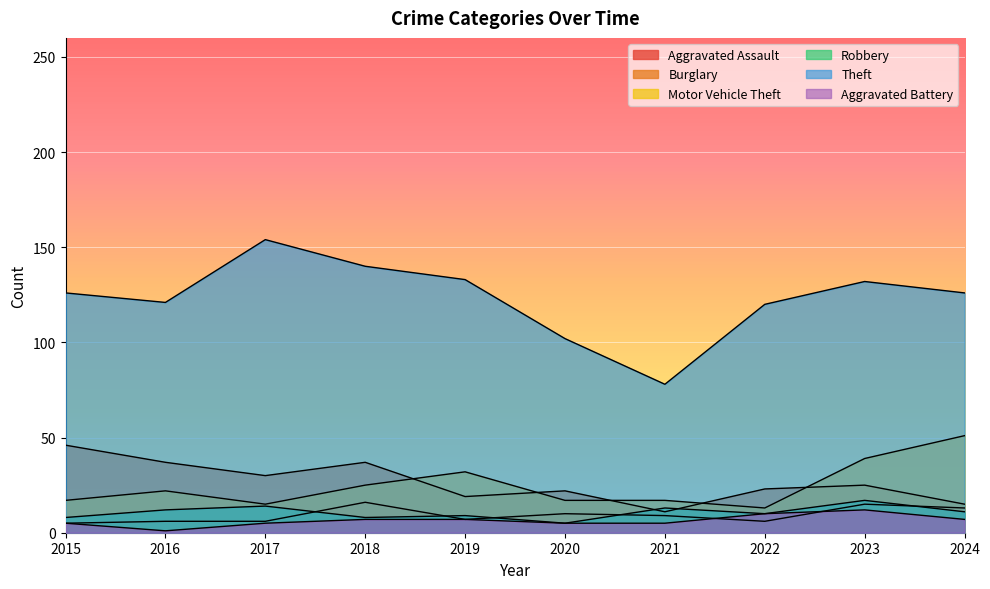

True or false: Burglary has a value of 65 at 2015.

False